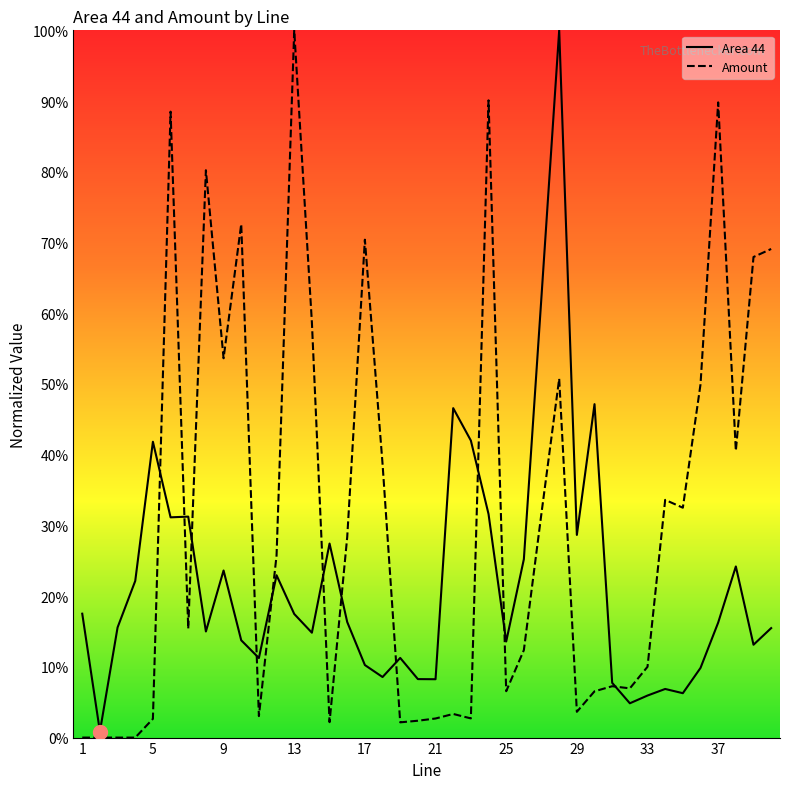

What are all the series names shown in the legend?

Area 44, Amount